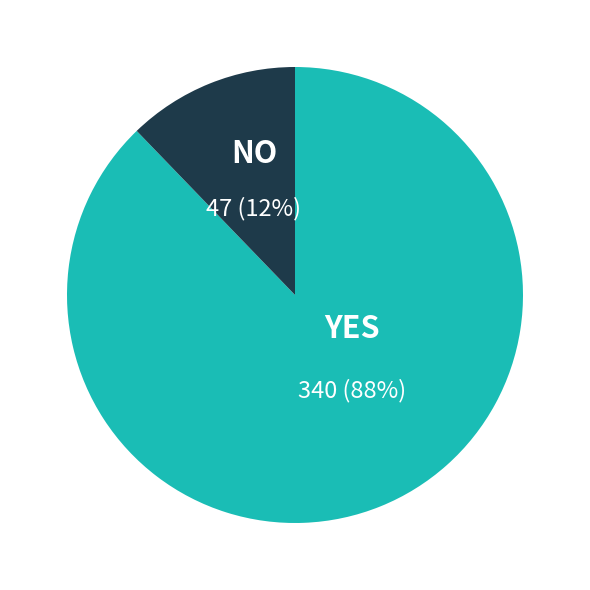

Does any single category account for the majority?

Yes